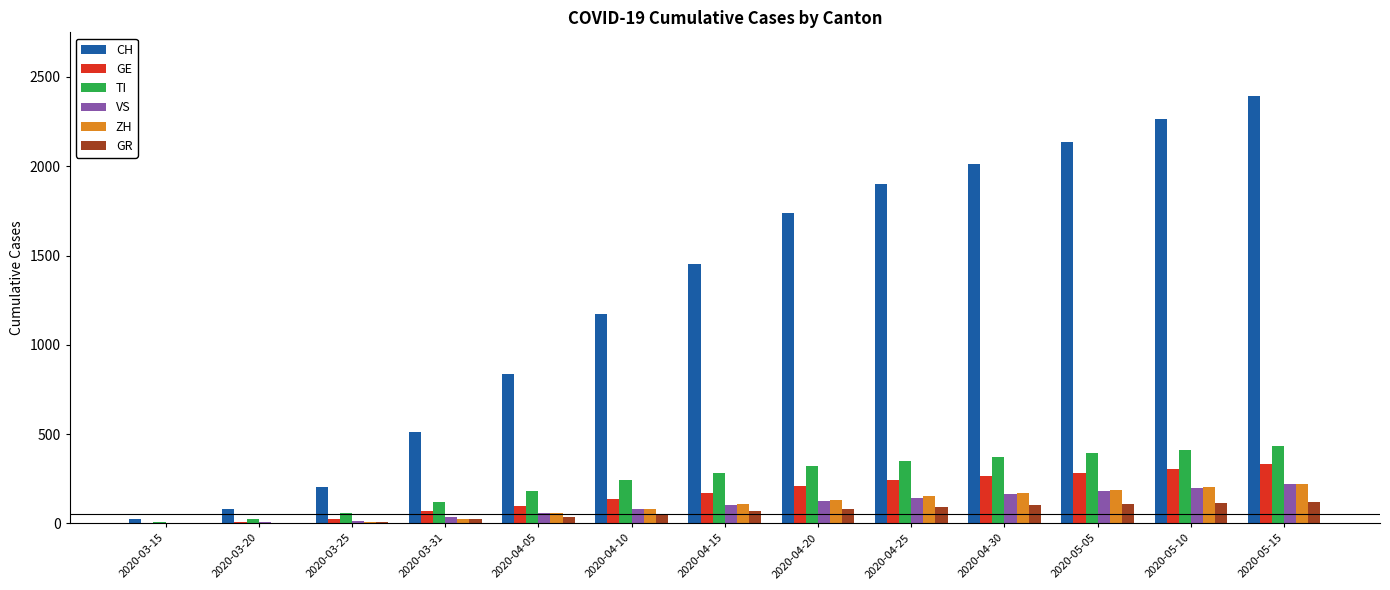

Are the bars grouped side by side (vs. stacked)?

Yes